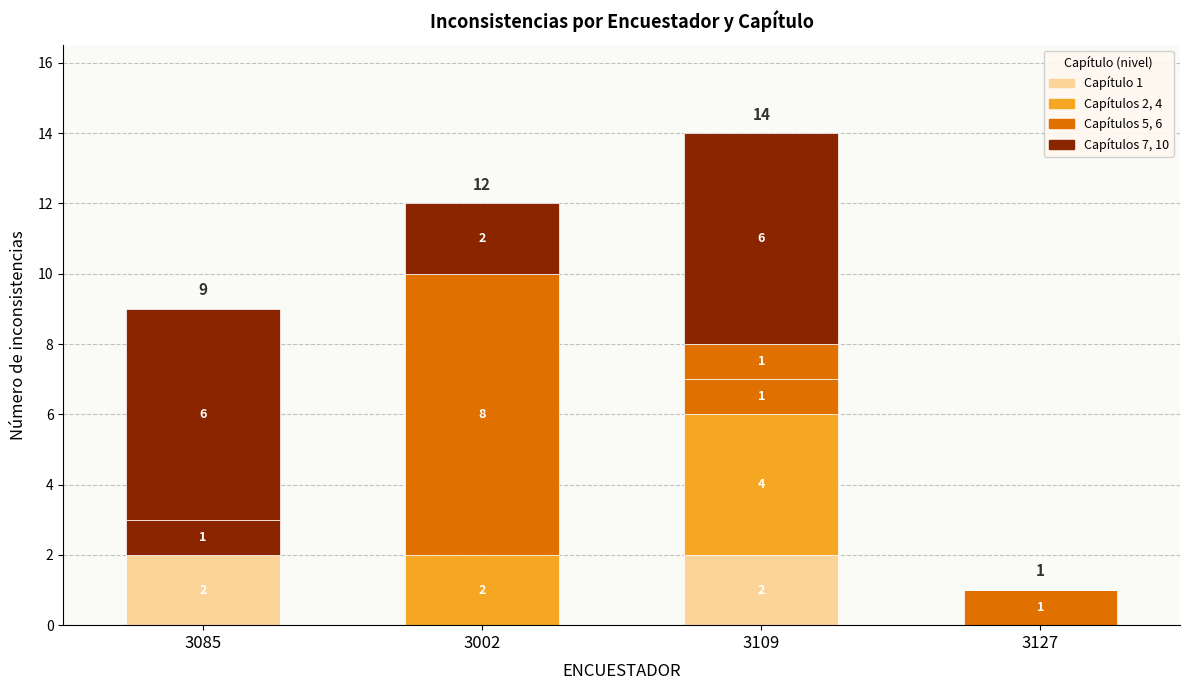

Count the number of data series in this chart.

7